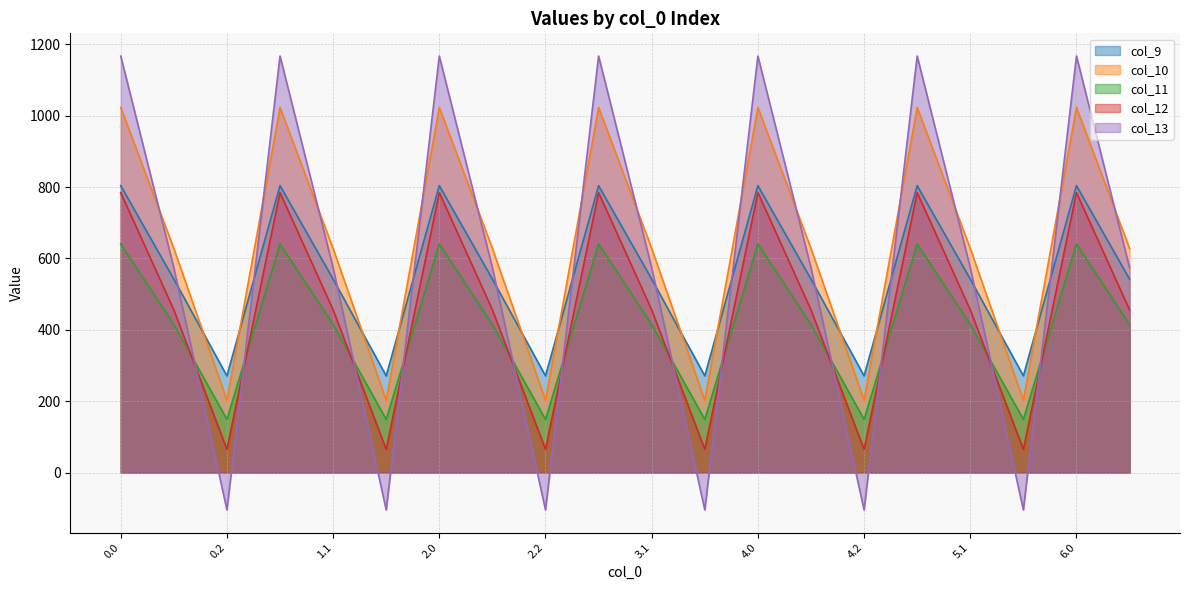

Count the number of data series in this chart.

5